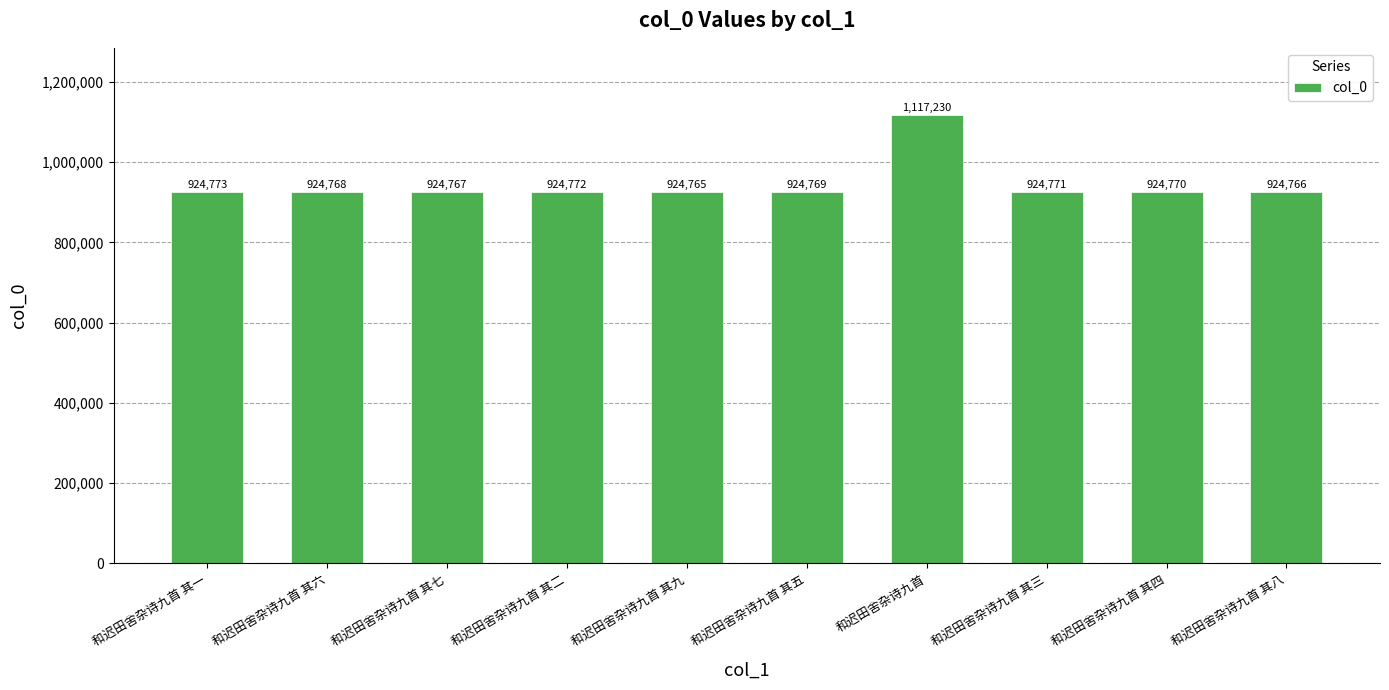

True or false: the data shows 1621509 at 和迟田舍杂诗九首 其八.

False